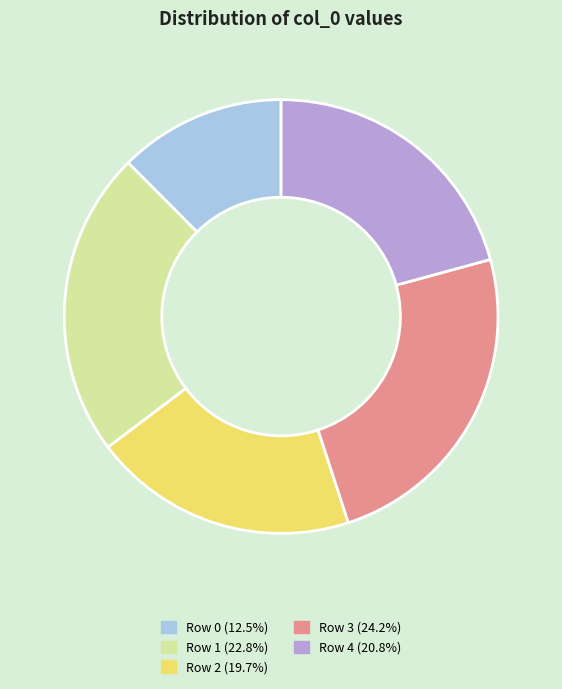

Is there any slice that represents more than half of the pie?

No